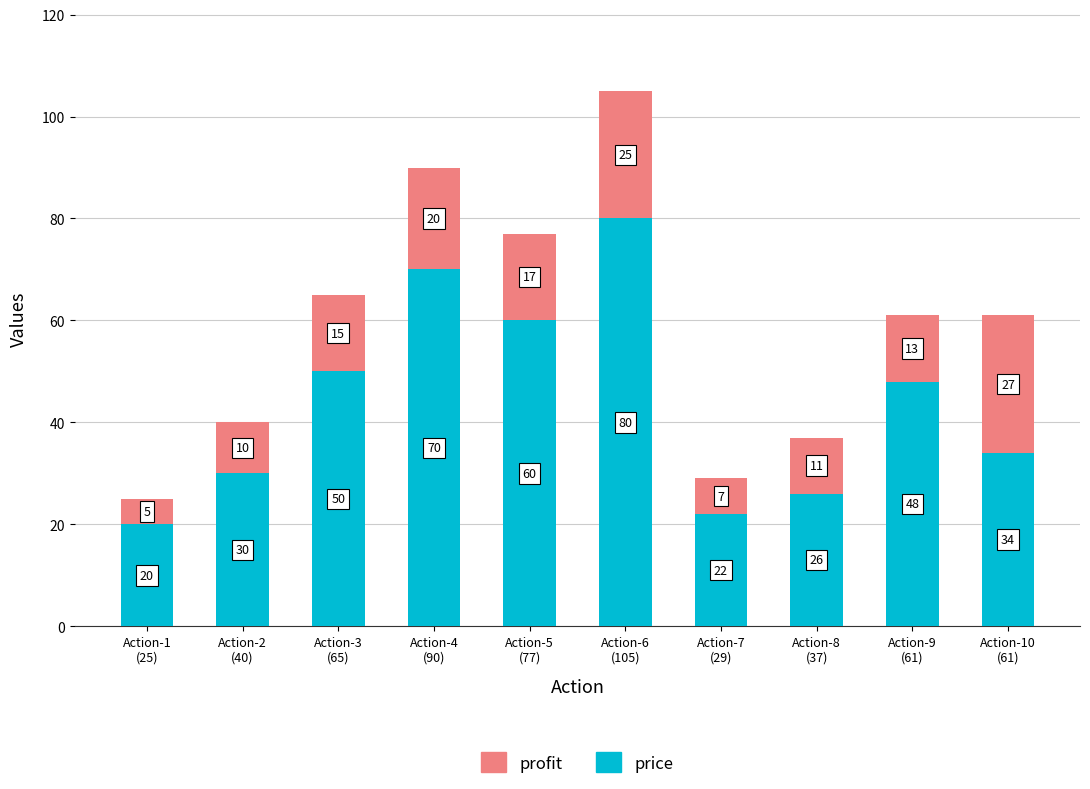

What is the difference between the second highest and minimum values in the price series?

50